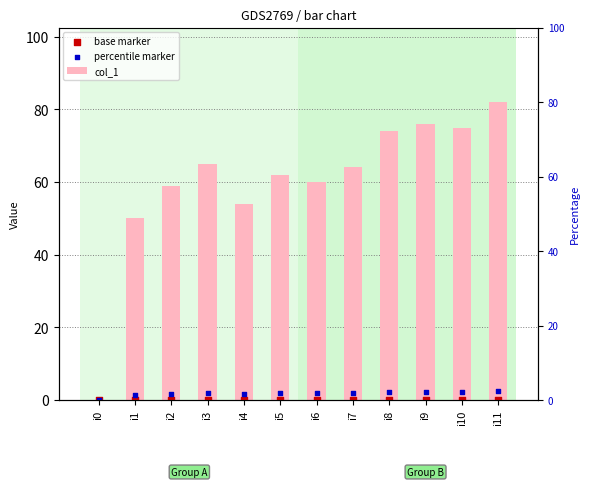

At which category is the sum across all series the highest?

i11